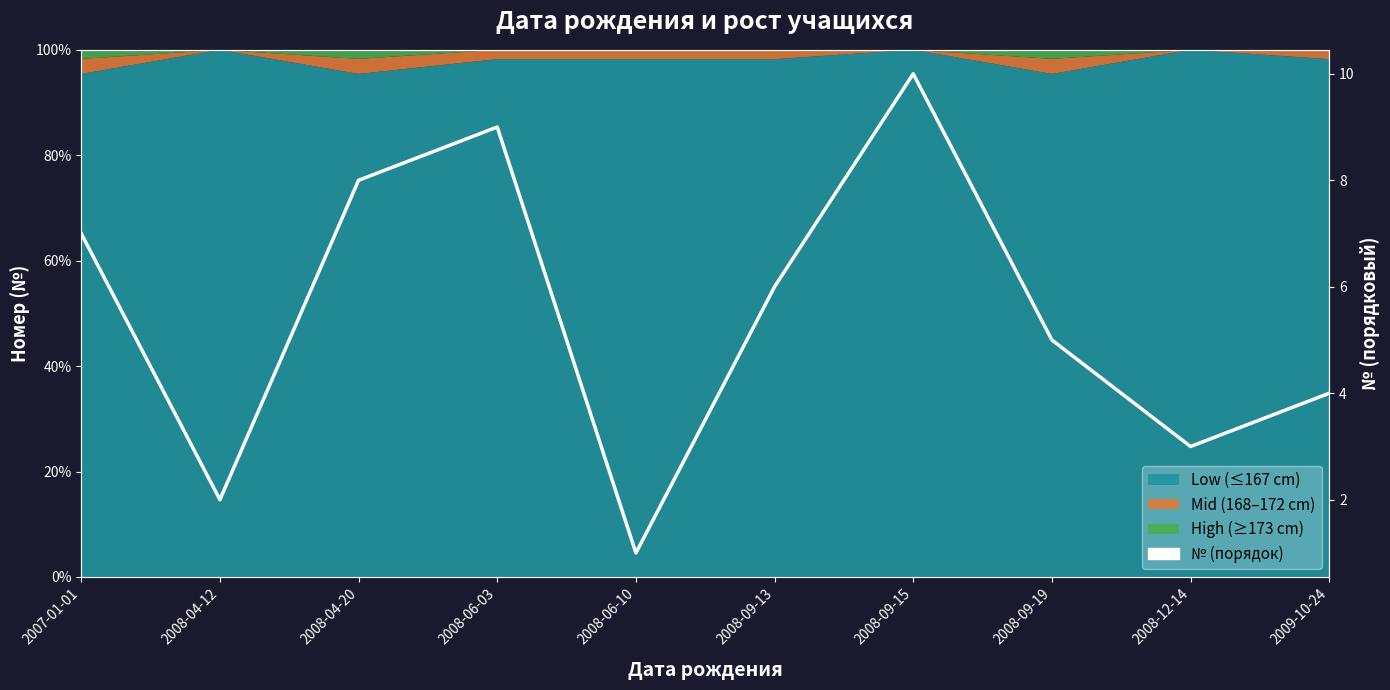

Does the chart have visible grid lines?

No